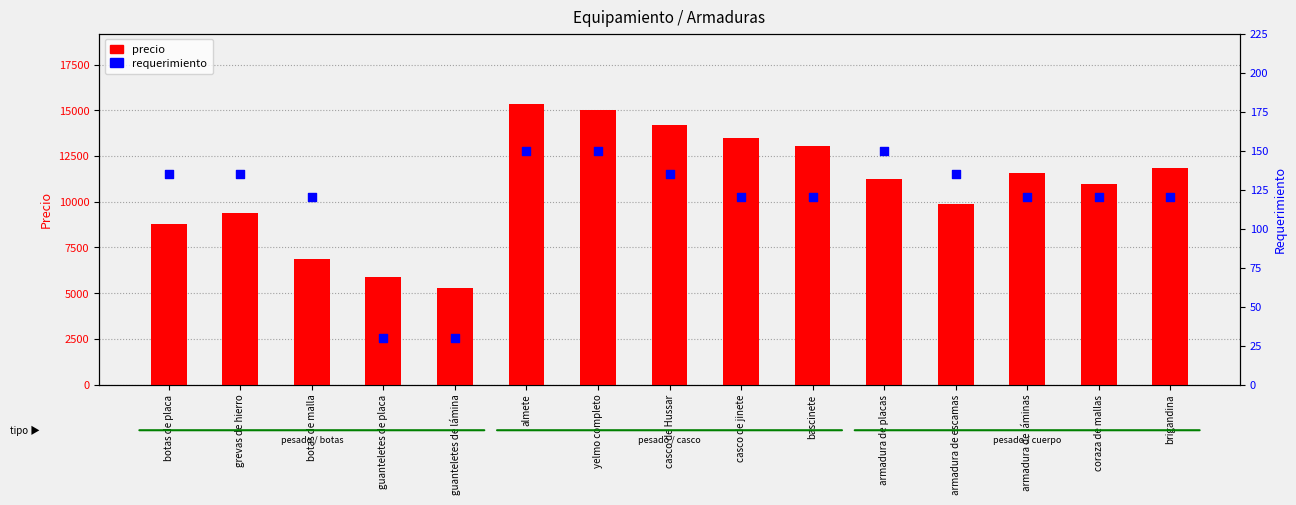

Which series contains the lowest Y value?

requerimiento